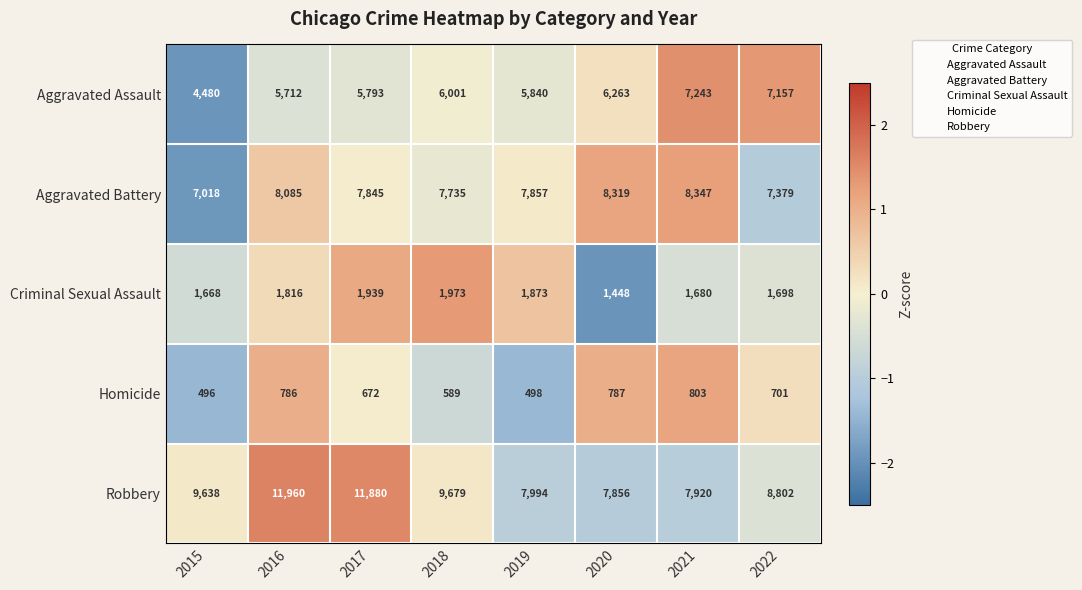

What is the difference between the Aggravated Battery values at 2022 and 2017?

466